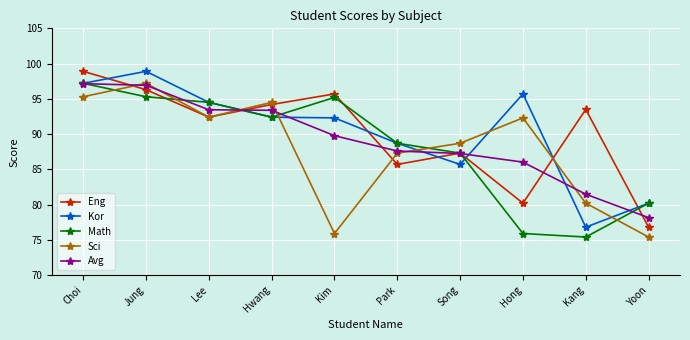

What is the difference between the Avg values at Yoon and Kim?

11.6